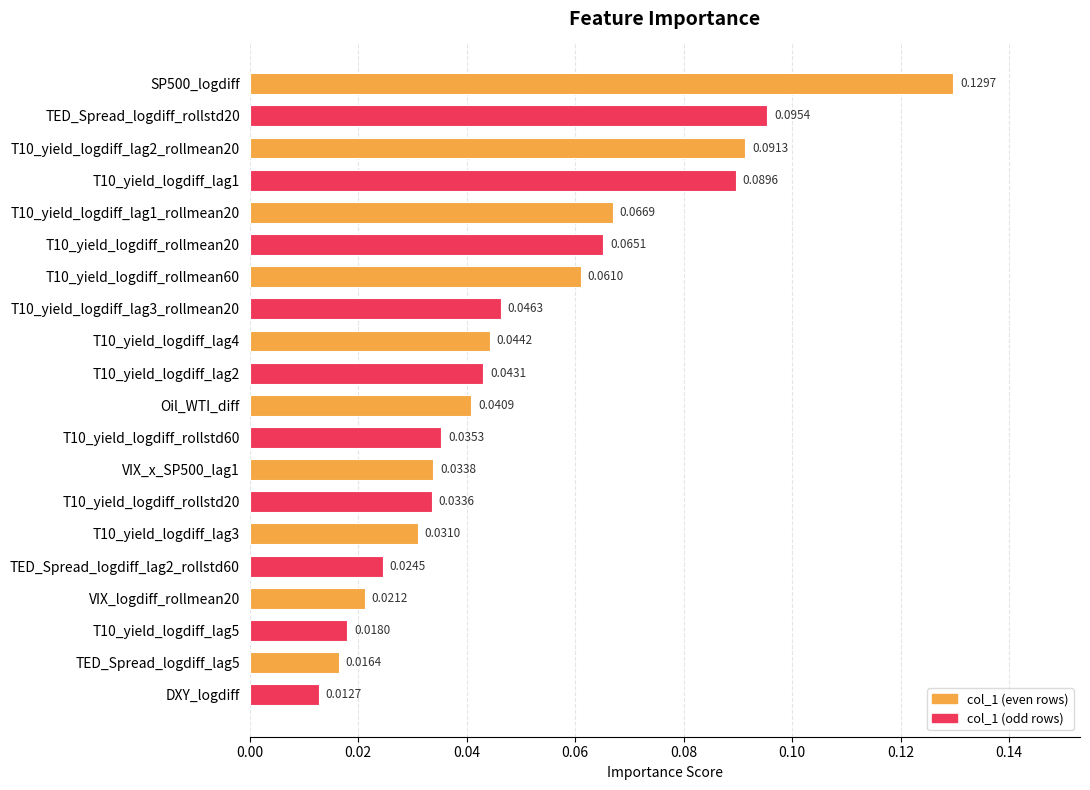

Count the values in the range 0 to 1.

20